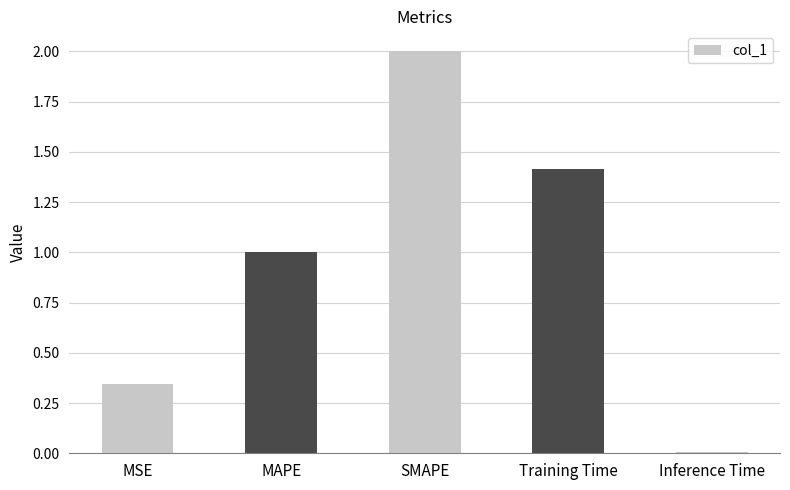

List the labels in order of value, smallest first.

Inference Time, MSE, MAPE, Training Time, SMAPE